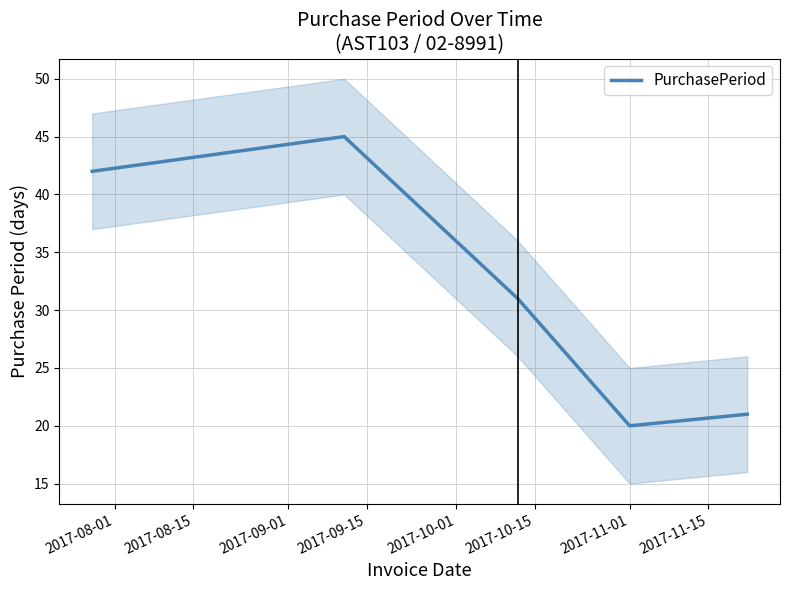

How many data points are less than 31?

2